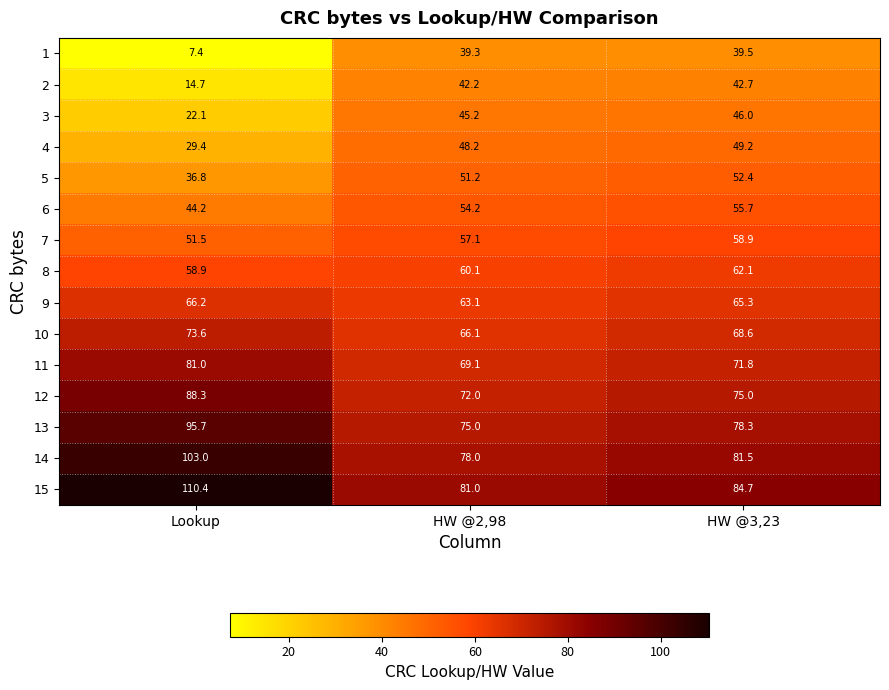

What is the total value across all series at HW @3,23?

931.7